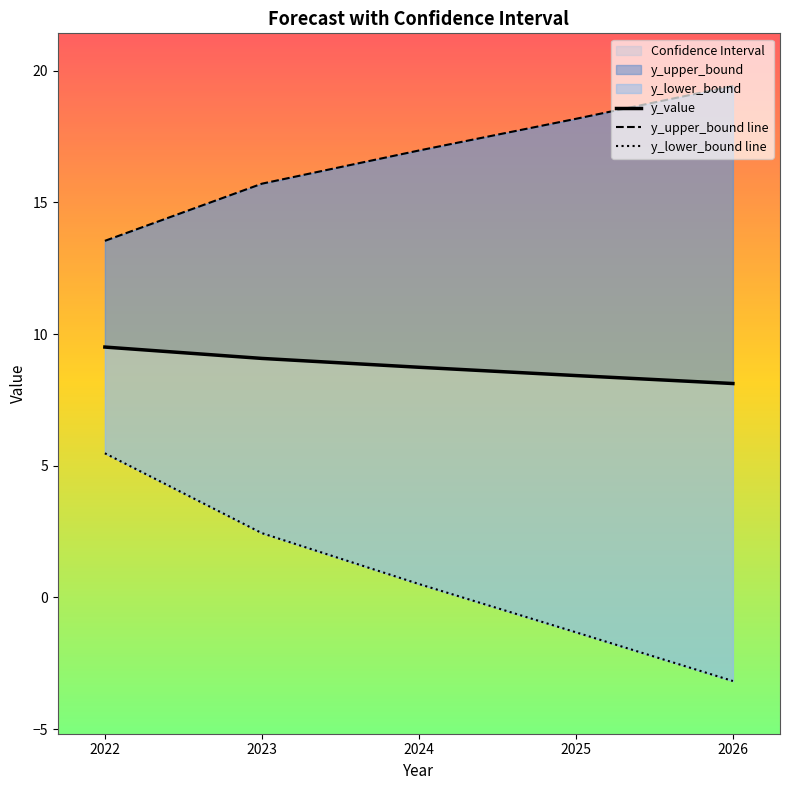

What is the highest value of the y_value series?

9.5